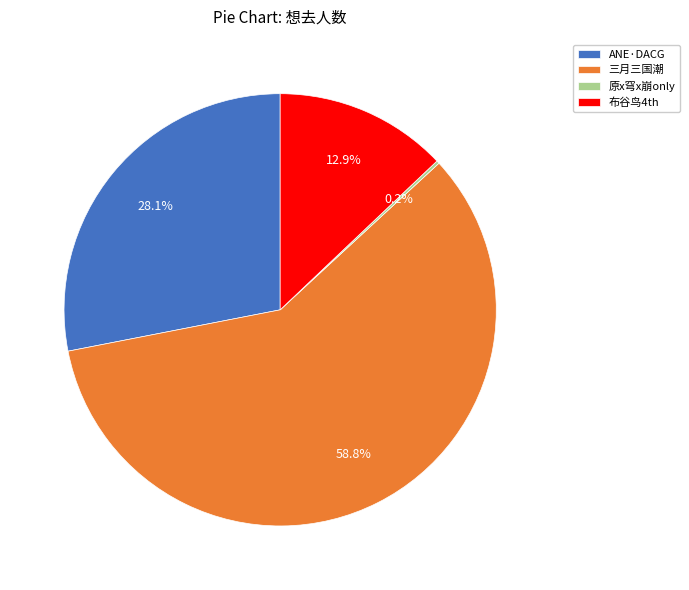

What is the total percentage of ANE·DACG and 布谷鸟4th?

41.0%